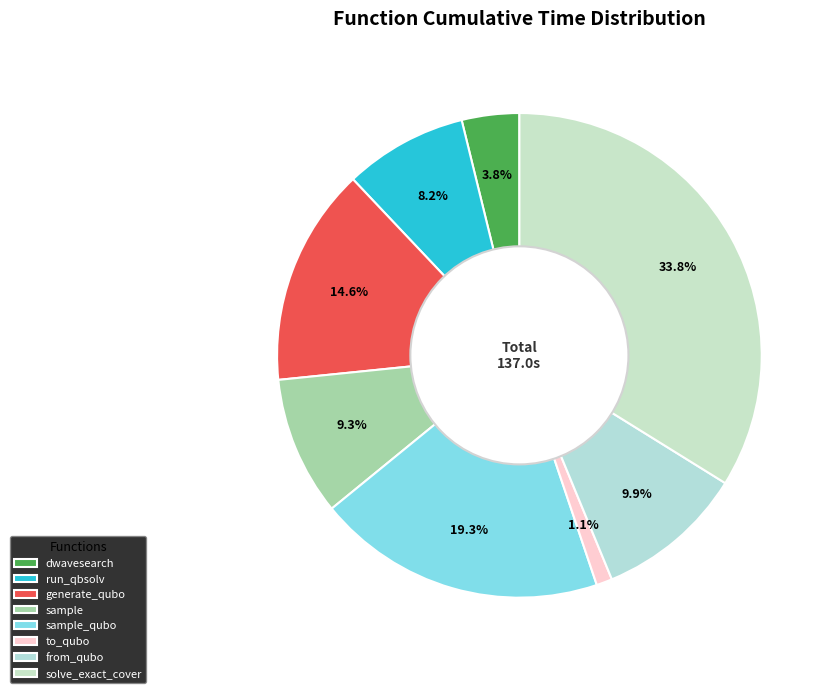

How many segments does this pie chart have?

8